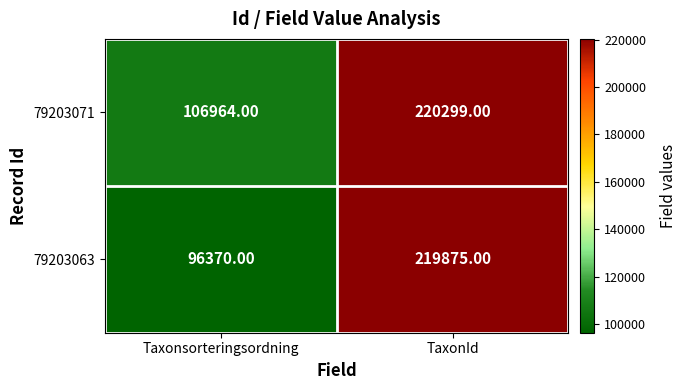

Rank the series by their average value, from highest to lowest.

79203071, 79203063